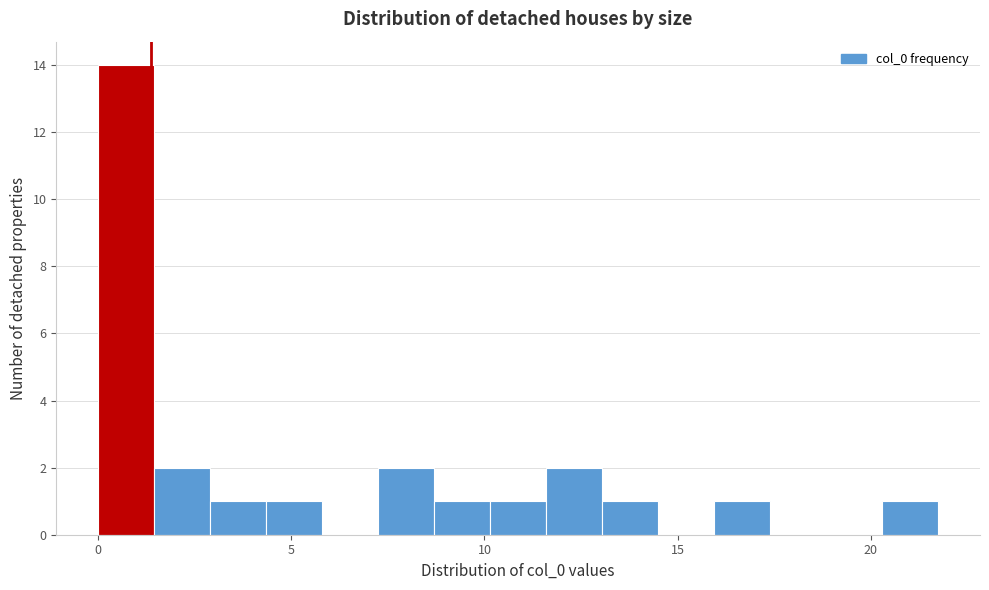

Around what value on the x-axis is the tallest bar? Give the approximate position of its centre, as read against the axis.

0.5